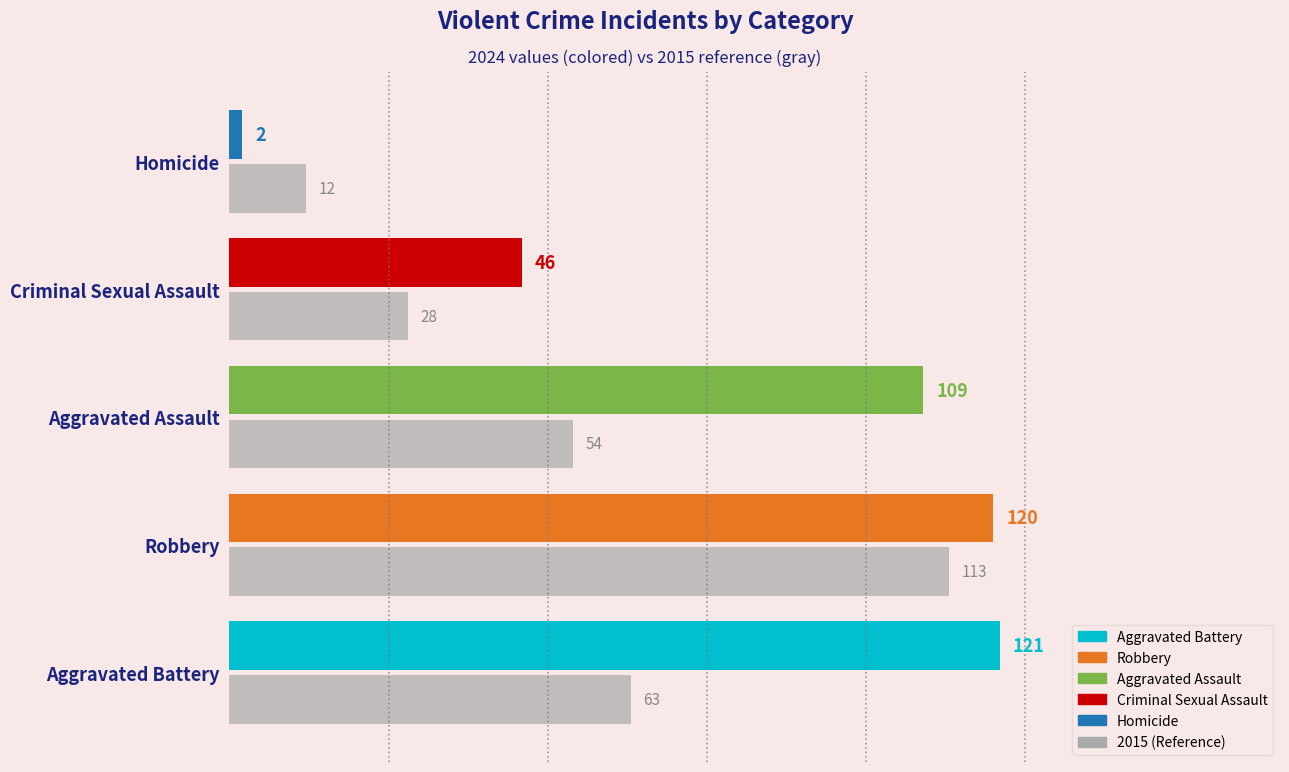

Count the number of categories in the chart.

5